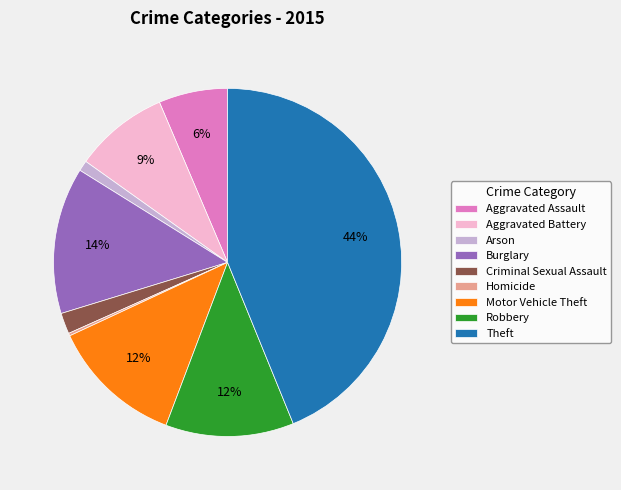

To the nearest percent, what percentage of the pie is Robbery?

12%